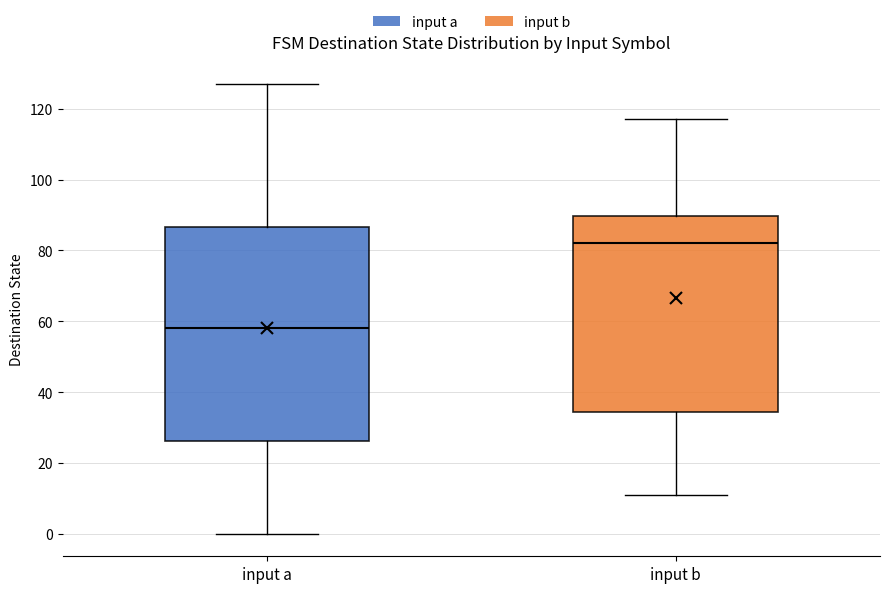

Where is the upper edge of the box for input b on the y-axis? The values are not printed on the chart, so give them approximately, as read against the axis.

90